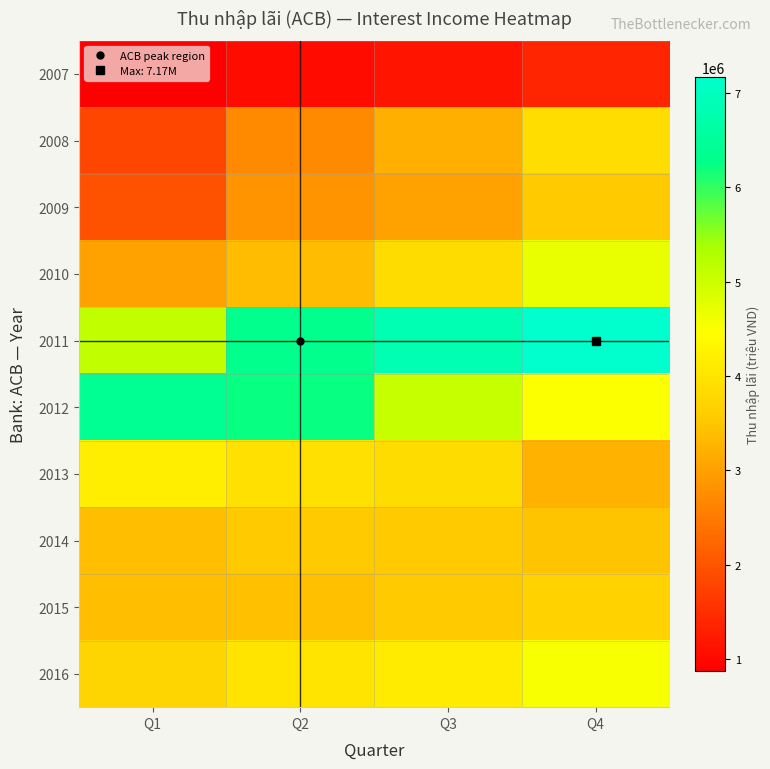

Reading right to left, what are all the values shown in this chart?

2007: Q4=1387727	Q3=1158093	Q2=1036288	Q1=872927
2008: Q4=3898708	Q3=3201321	Q2=2702697	Q1=1820617
2009: Q4=3560349	Q3=3033480	Q2=2836309	Q1=1979902
2010: Q4=4693068	Q3=3859469	Q2=3381800	Q1=3024255
2011: Q4=7171498	Q3=6831577	Q2=6333721	Q1=5116139
2012: Q4=4504556	Q3=5067660	Q2=6212160	Q1=6389062
2013: Q4=3251298	Q3=3855297	Q2=3941489	Q1=4183337
2014: Q4=3474648	Q3=3577301	Q2=3574229	Q1=3384086
2015: Q4=3688052	Q3=3565615	Q2=3428453	Q1=3399672
2016: Q4=4556524	Q3=4142504	Q2=4014125	Q1=3735096